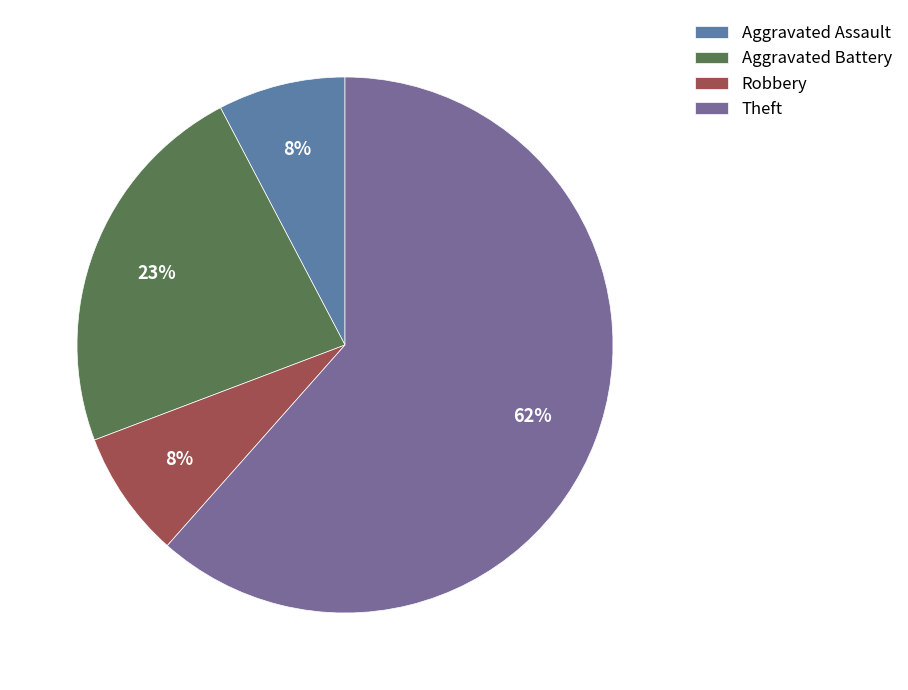

The Aggravated Assault slice represents 8% of the pie. True or false?

True